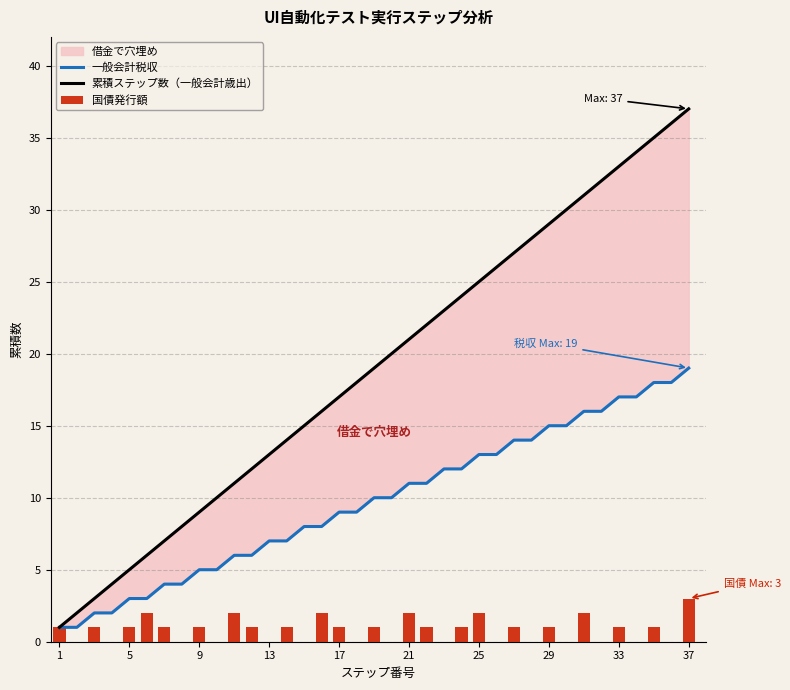

What is the lowest value of the 累積ステップ数（一般会計歳出） series?

1